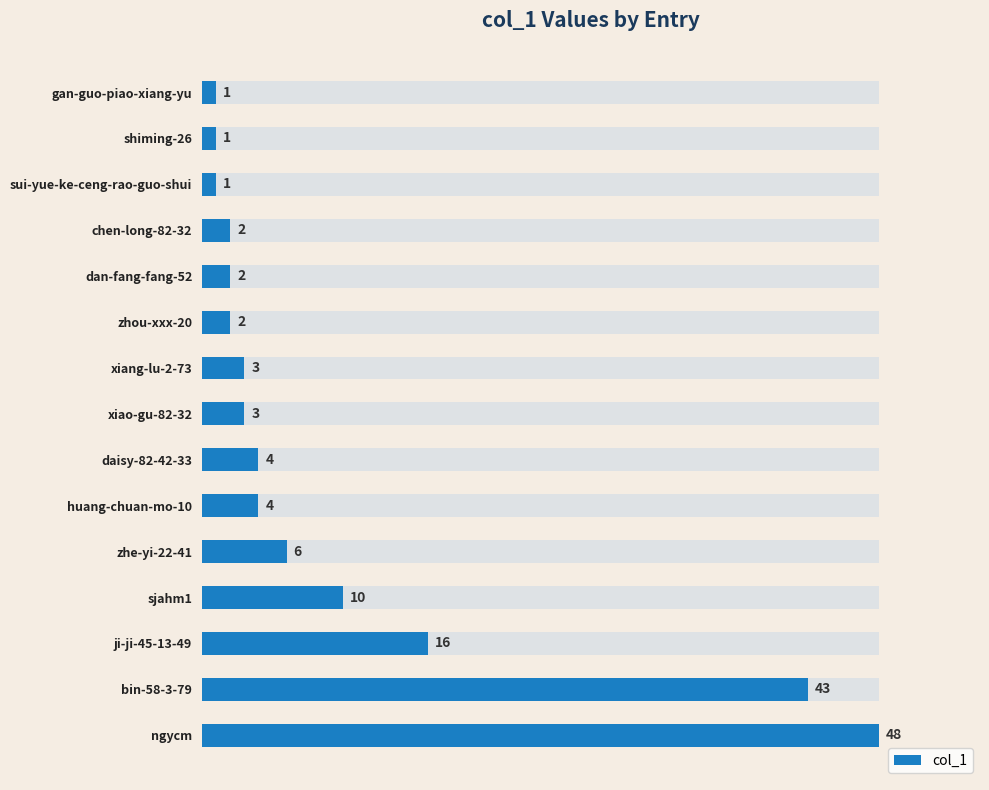

How many data points are above 3?

7